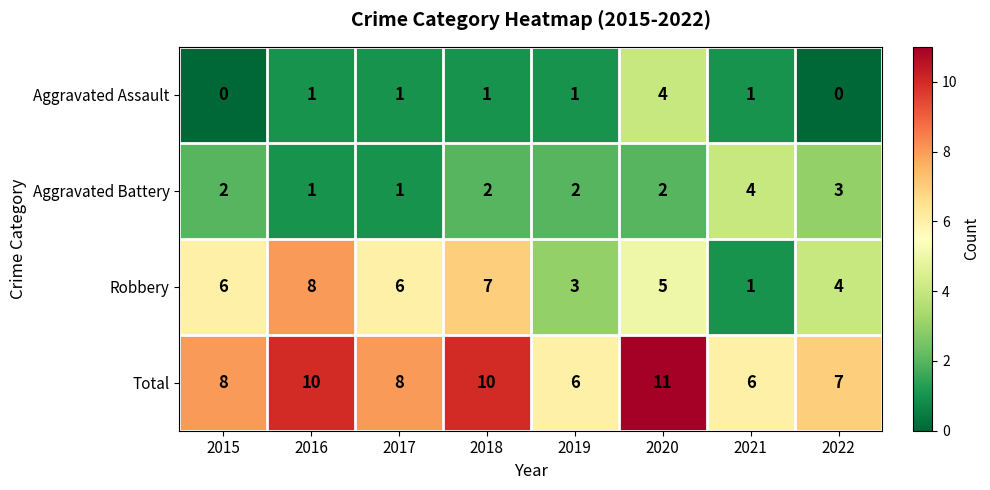

Which label corresponds to the largest value in the chart?

2020